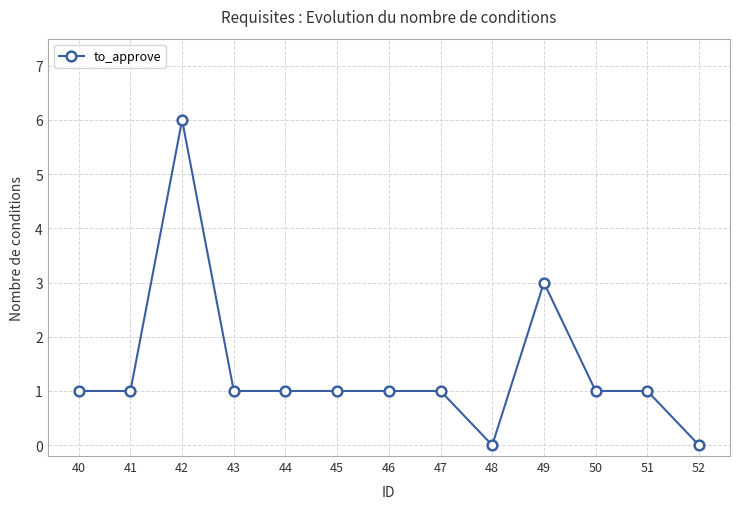

Which category has the highest value across all series?

42